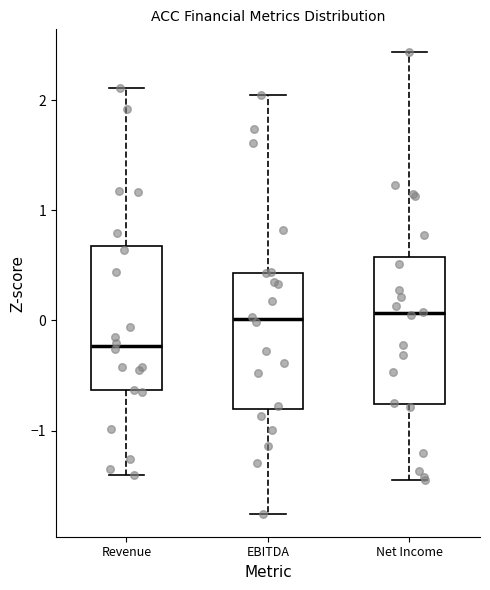

Reading left to right, transcribe this box plot: for each box, give where its median line is, the range the box spans, and where its two whiskers end, as read against the y-axis. The values are not printed on the chart, so give them approximately, as read against the axis.

Revenue: median -0.2, box -0.6 to 0.7, whiskers -1.4 to 2.1
EBITDA: median 0.0, box -0.8 to 0.4, whiskers -1.8 to 2.0
Net Income: median 0.1, box -0.8 to 0.6, whiskers -1.4 to 2.4